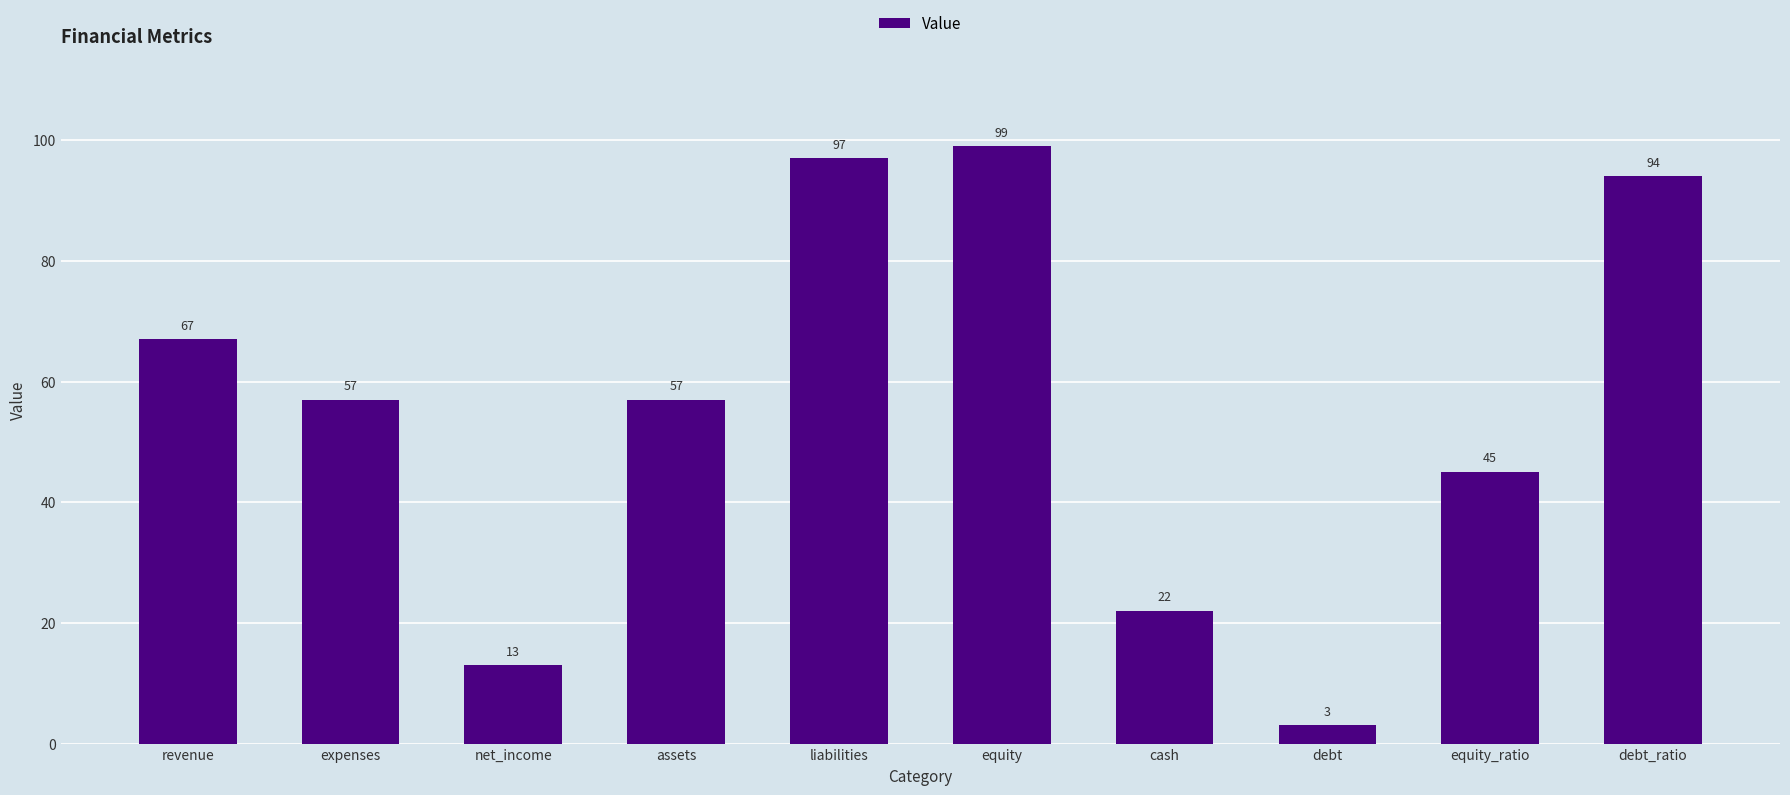

What is the label of the 5th bar from the left?

liabilities